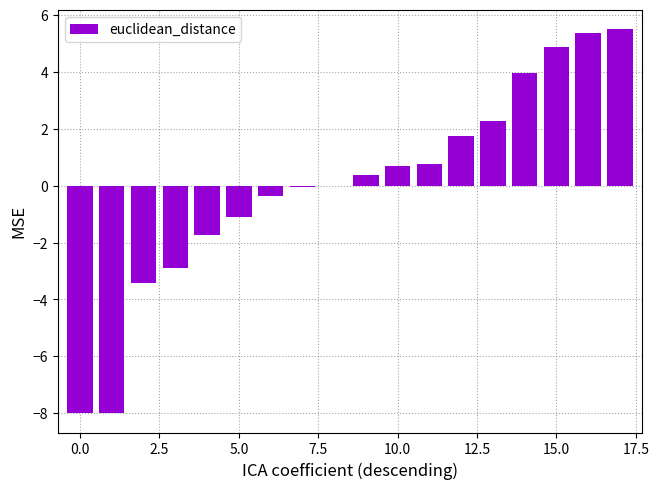

What is the greatest value displayed?

5.5